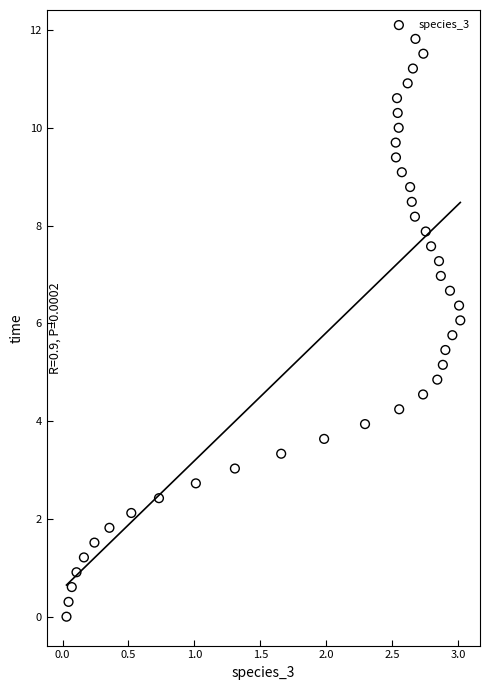

What is the range of Y values (max minus min)?

11.8